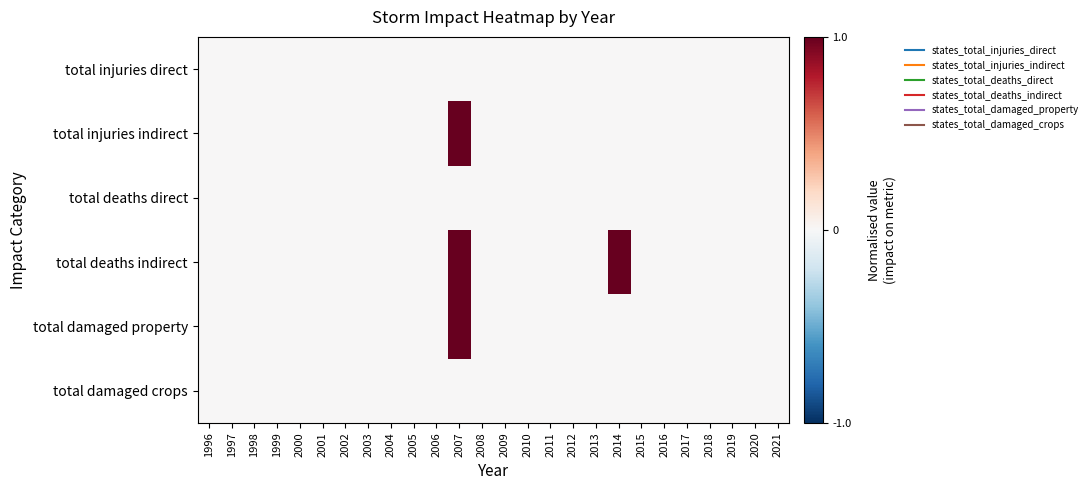

Count the number of data series in this chart.

6